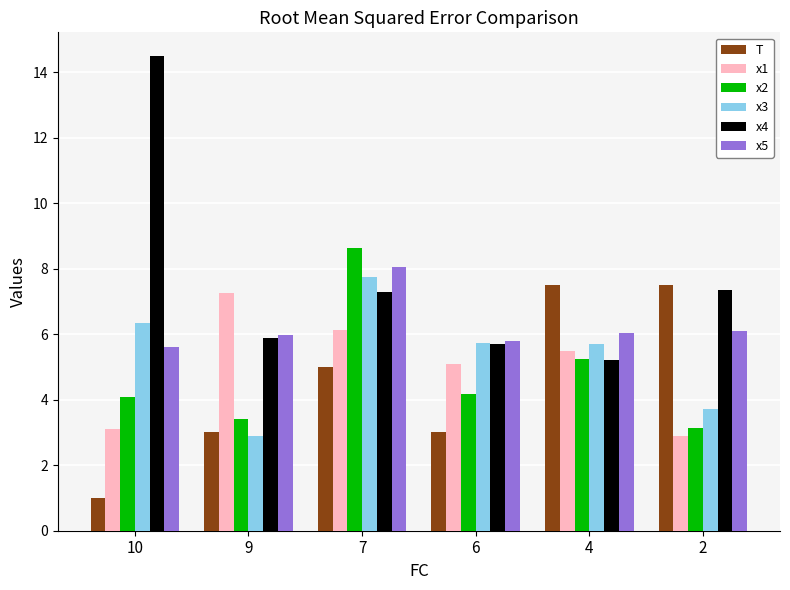

What is the difference between the highest and lowest values at 7?

3.6